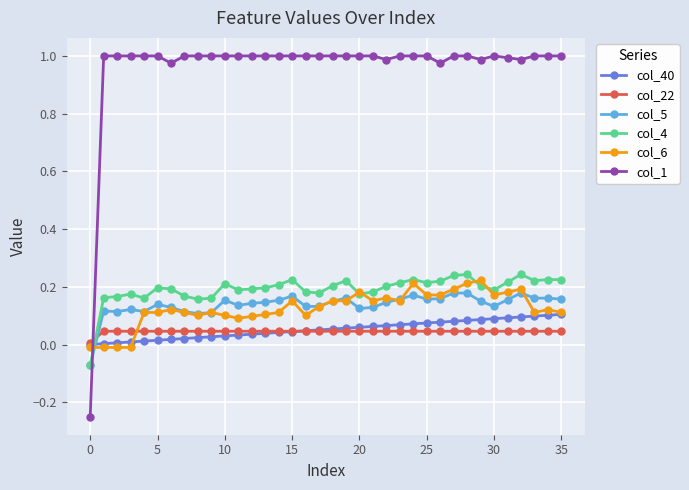

Which series has the largest total across all categories?

col_1